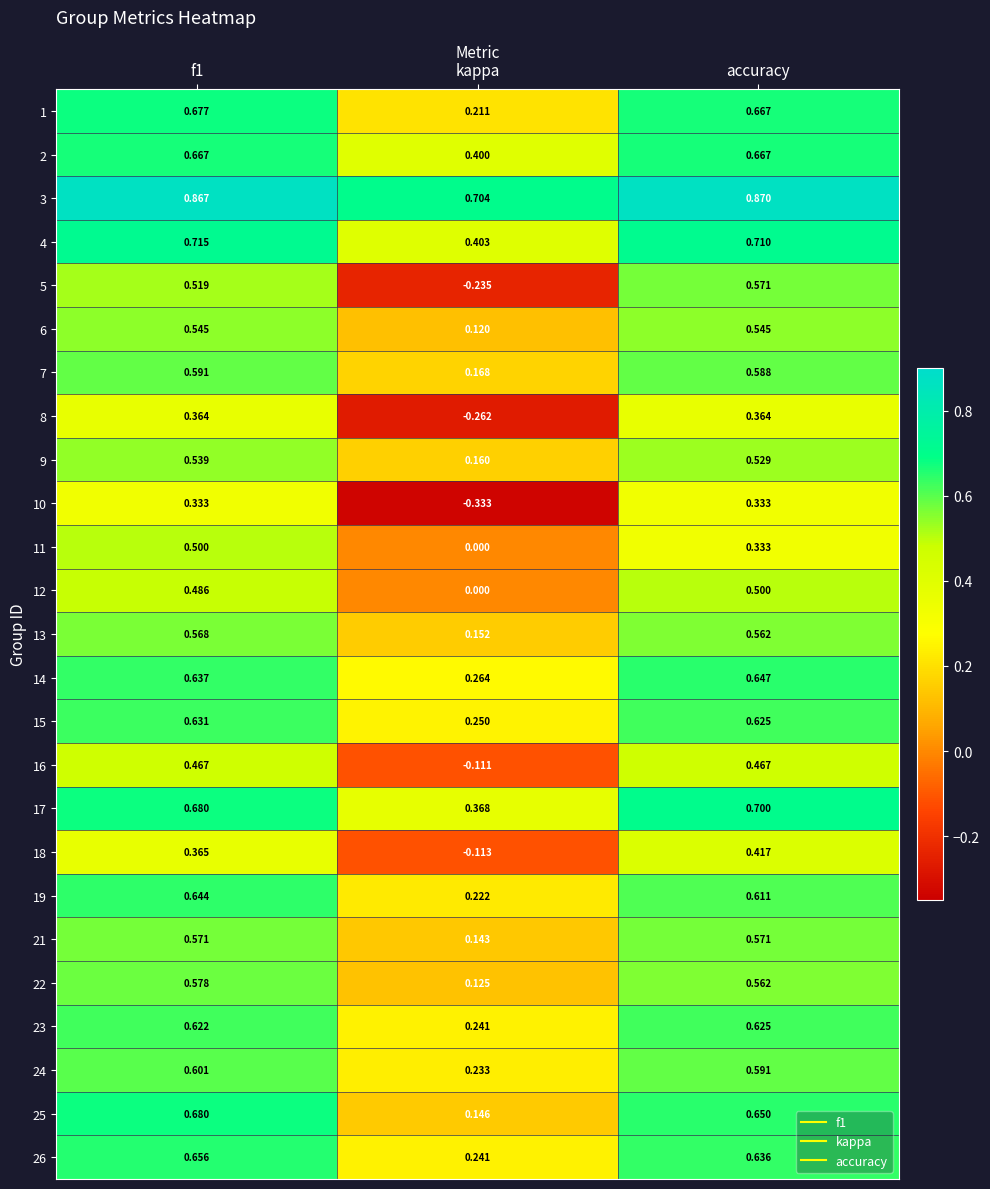

Is the value of 7 at accuracy greater than the value of 10 at f1?

Yes